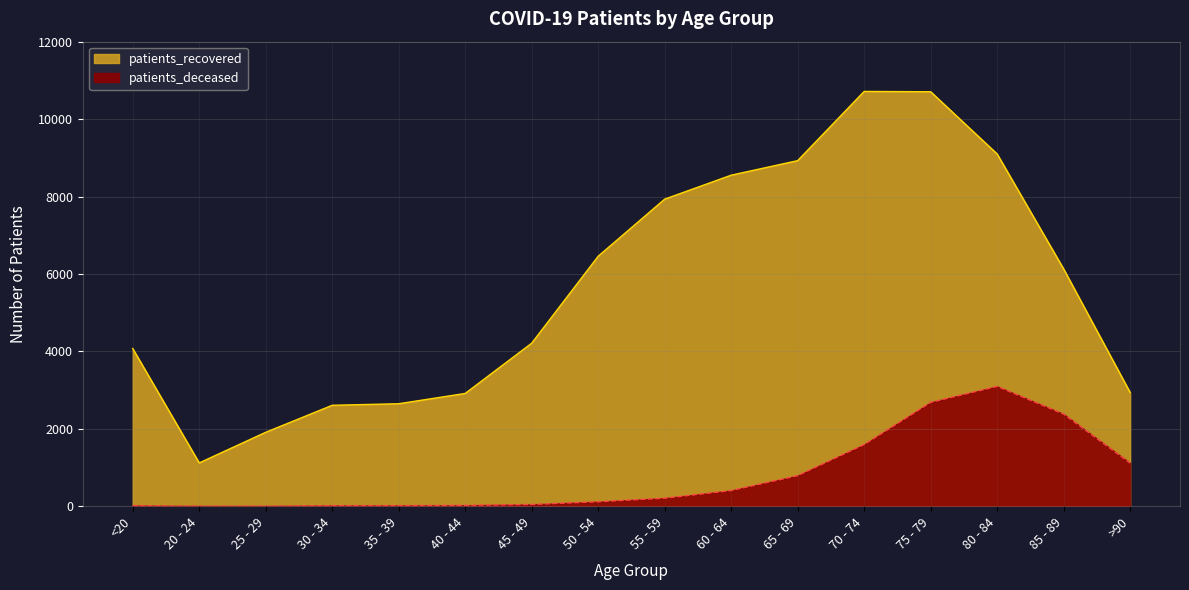

Which label corresponds to the largest value in the chart?

70 - 74